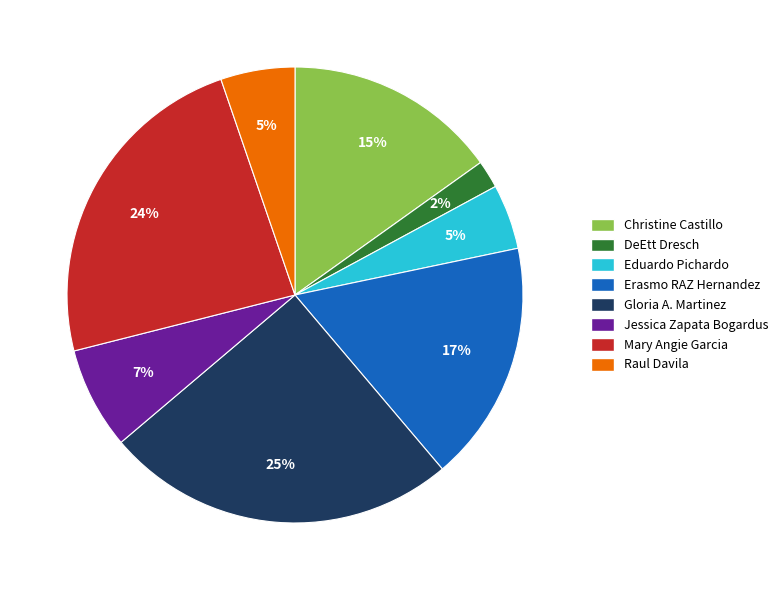

Is there a majority slice in this chart?

No